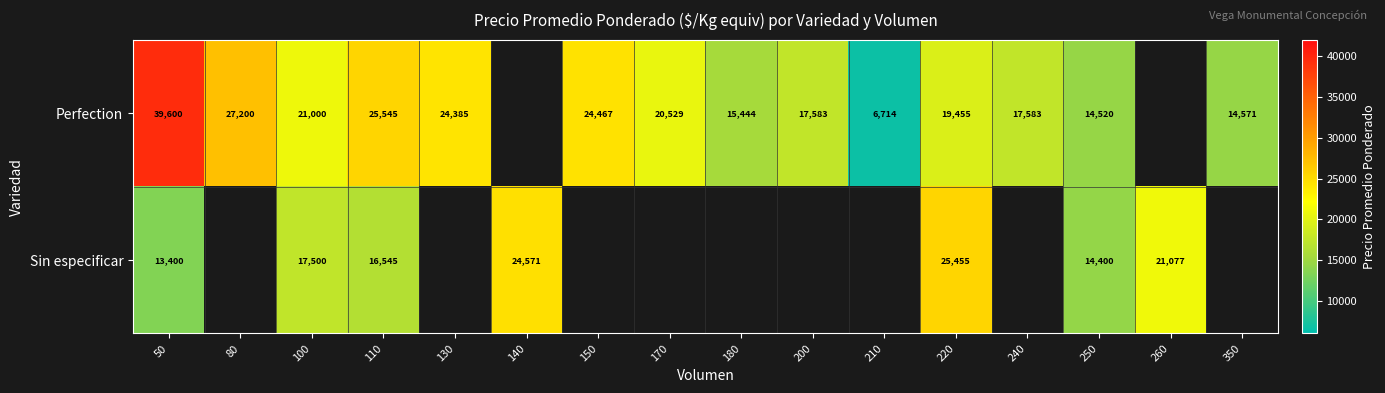

At 50, list the series in order from smallest to largest.

Sin especificar, Perfection